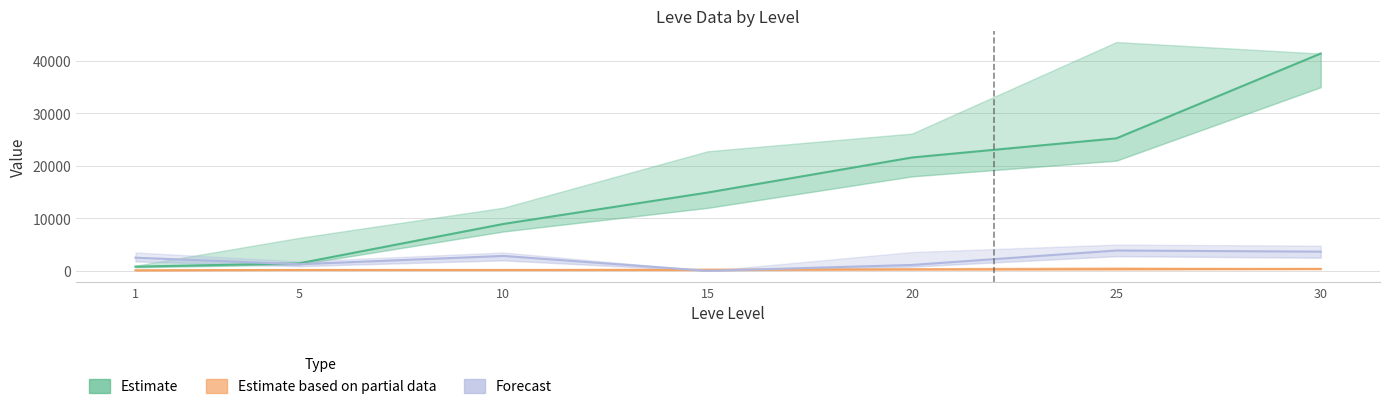

At how many categories does at least one series exceed 34912?

1